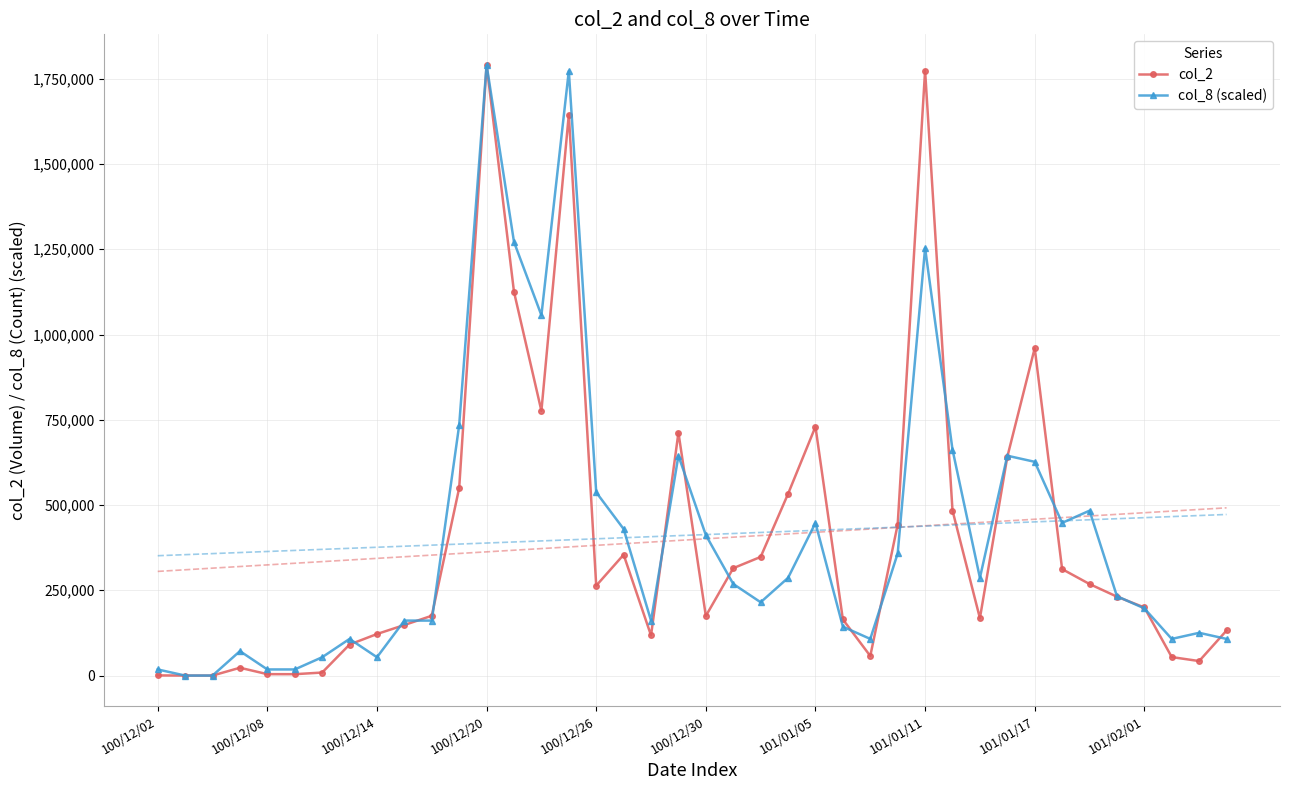

In col_8 (scaled), how many points are lower than both neighbors (excluding endpoints)?

8